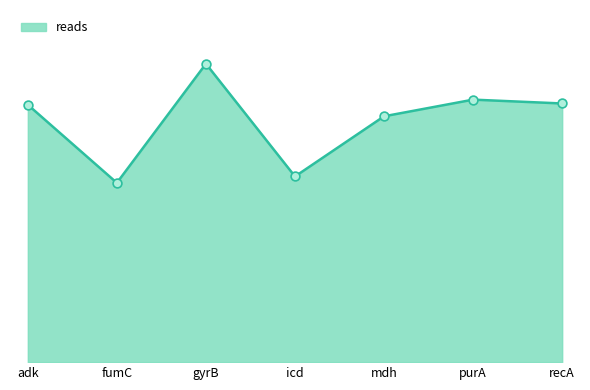

Between icd and fumC, which is larger?

icd